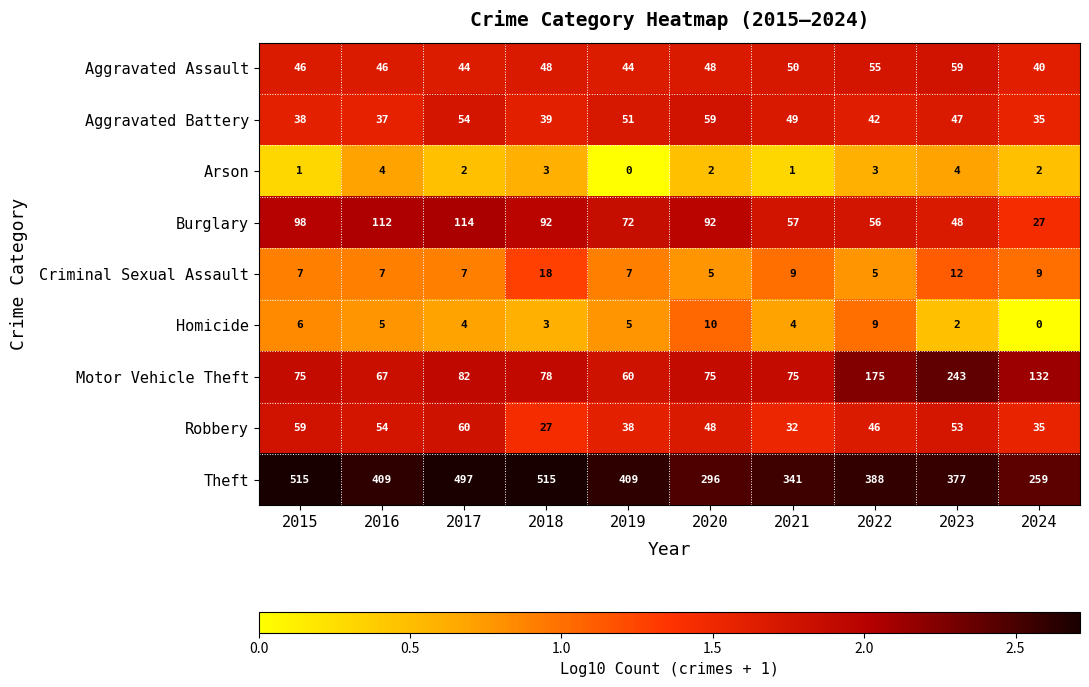

What is the greatest value displayed?

515